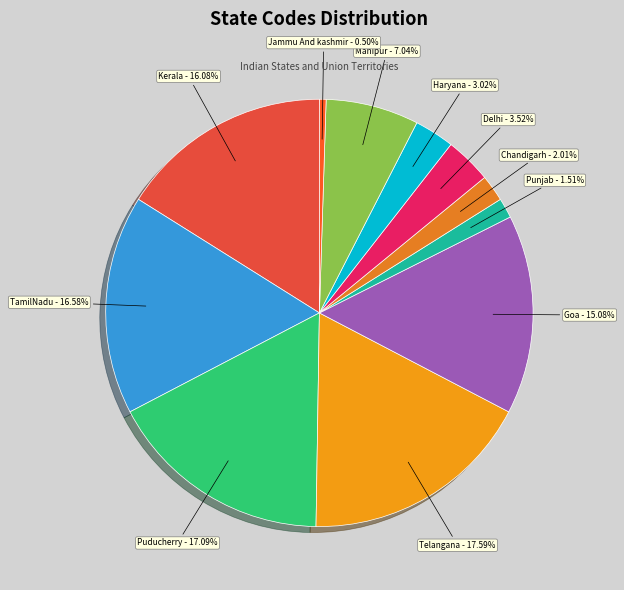

Is it true that TamilNadu is 23% of the pie?

False